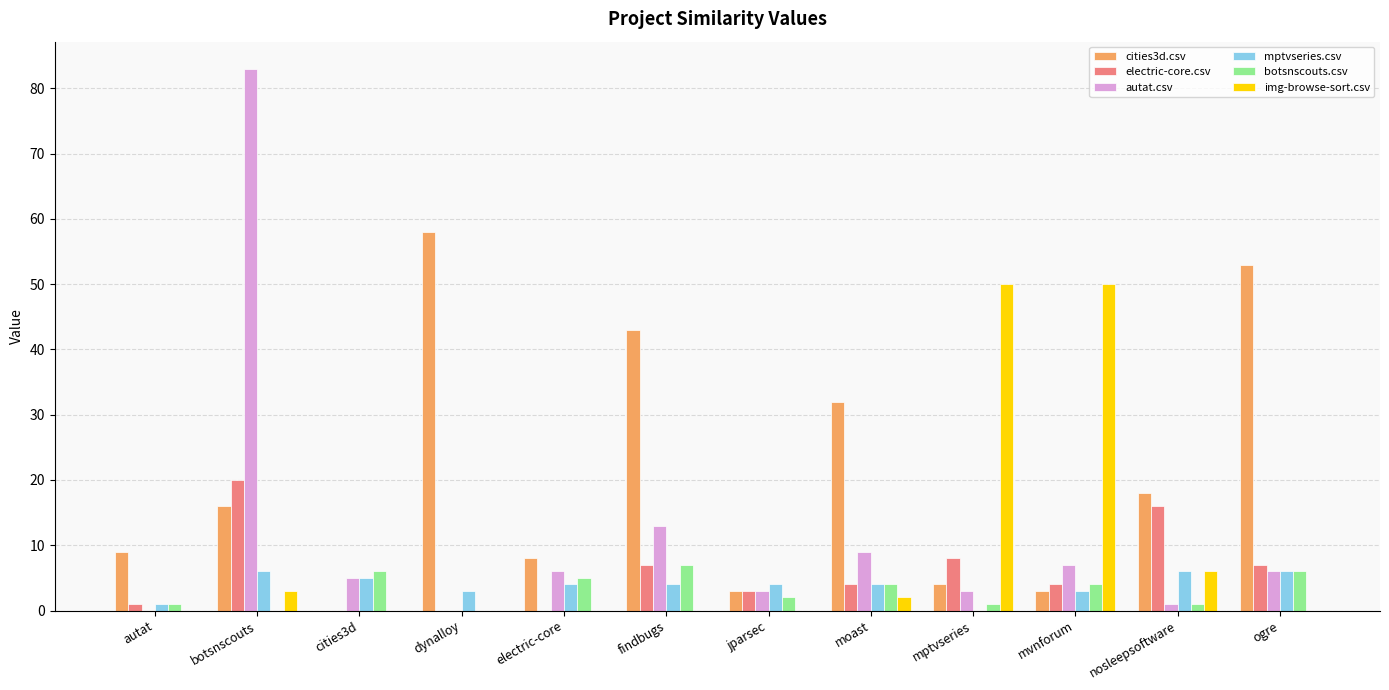

The img-browse-sort.csv series shows 3 at botsnscouts. True or false?

True